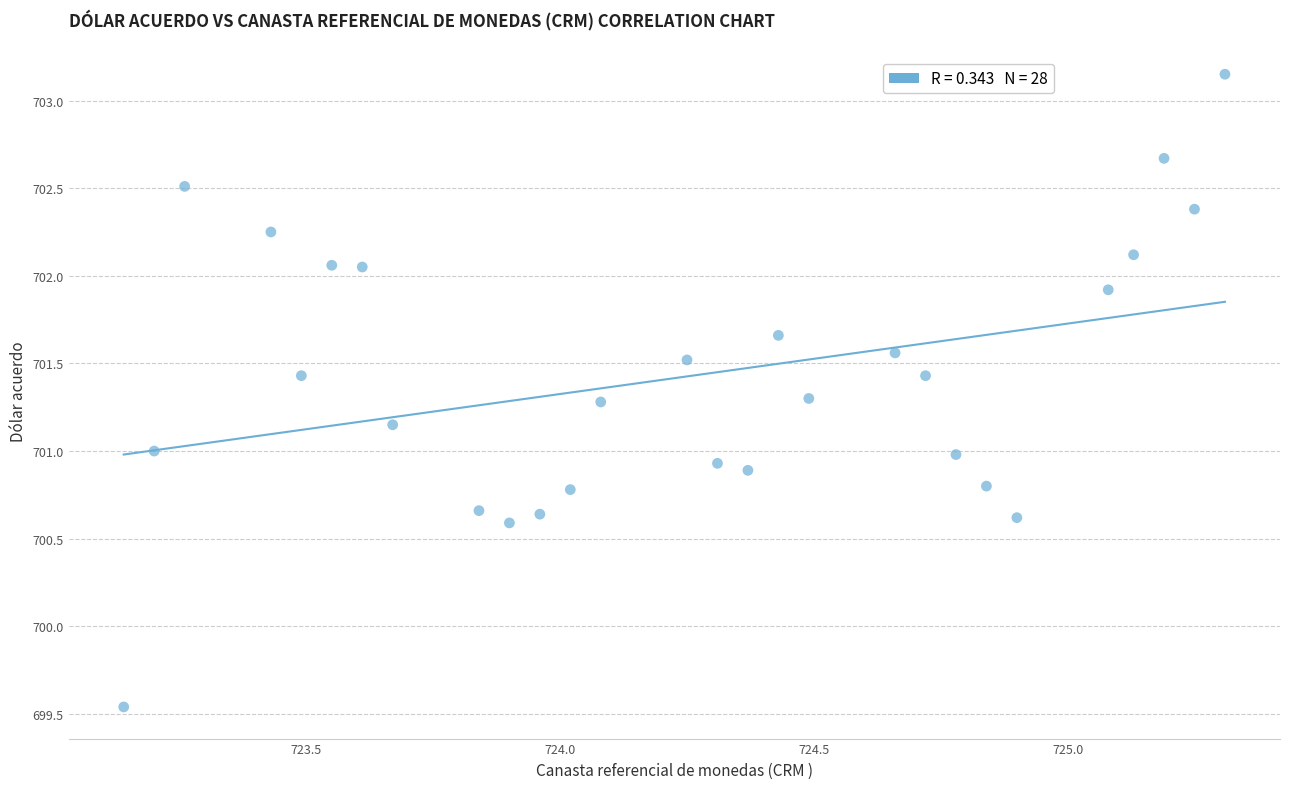

What is the range of X values (max minus min)?

2.2